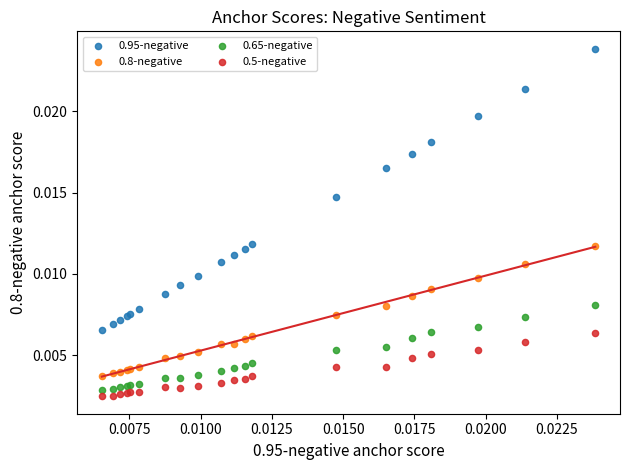

Which series reaches the maximum Y coordinate?

0.95-negative